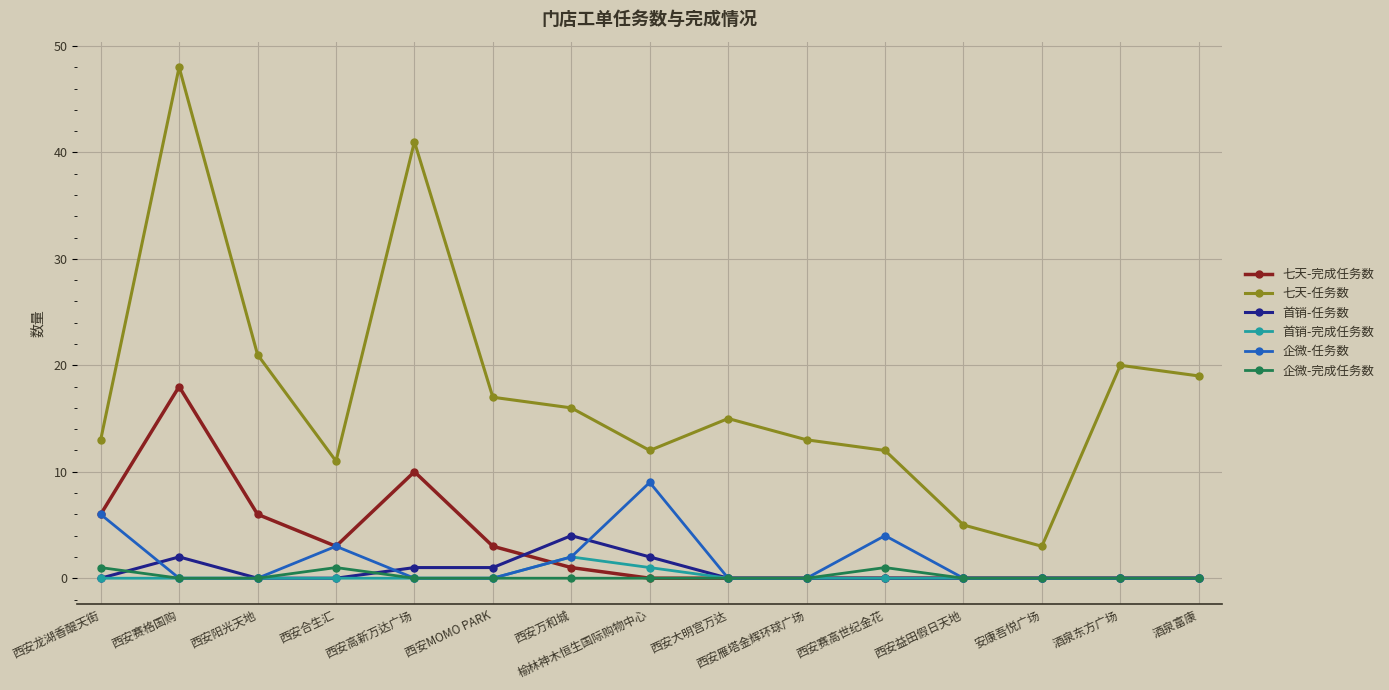

Which series has the widest spread of values?

七天-任务数